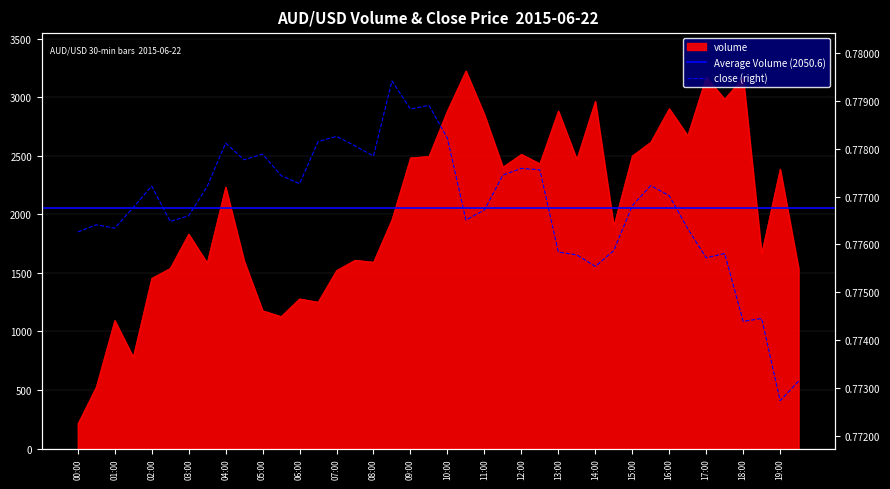

The value of volume at 02:00 is 1920.7. True or false?

False